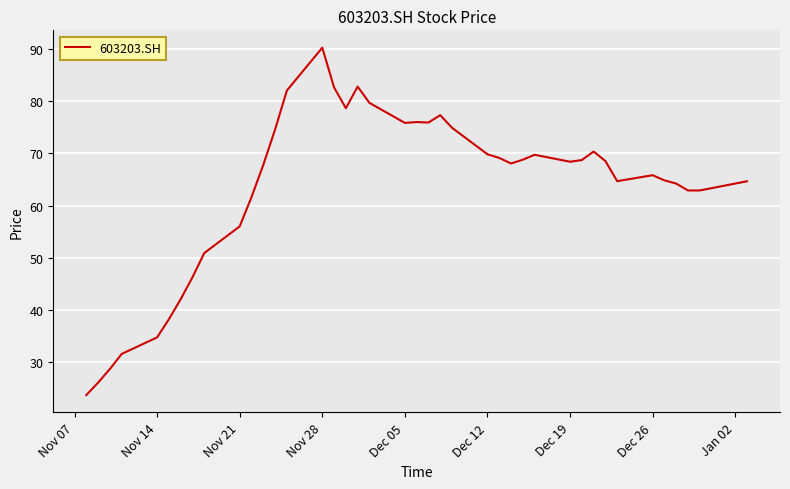

What is the minimum value shown in the chart?

23.8